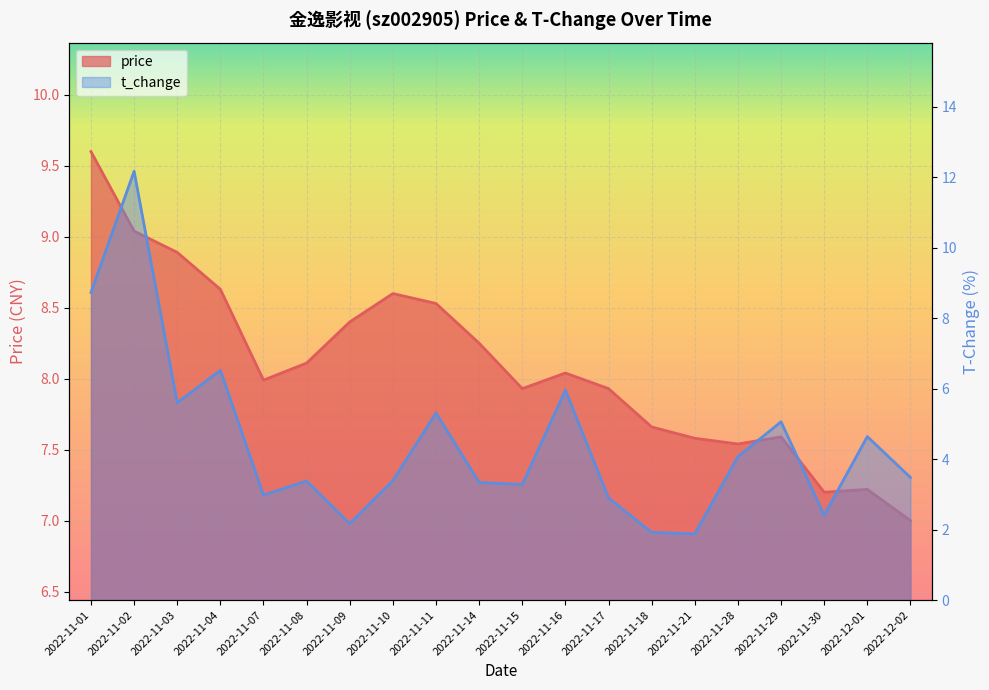

At which label is t_change closest to 7?

2022-11-04